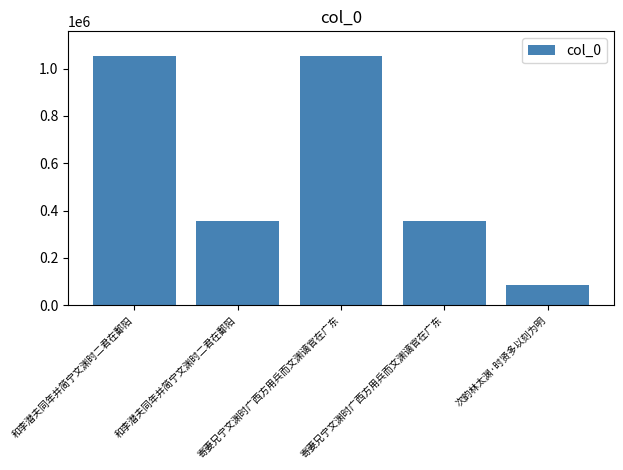

Reading left to right, what are all the values shown in this chart?

和李潜夫同年并简宁文渊时二君在鄱阳=1051997	和李潜夫同年并简宁文渊时二君在鄱阳=354861	寄妻兄宁文渊时广西方用兵而文渊谪官在广东=1051994	寄妻兄宁文渊时广西方用兵而文渊谪官在广东=355509	次韵林太渊·时贤多以刻为明=86977